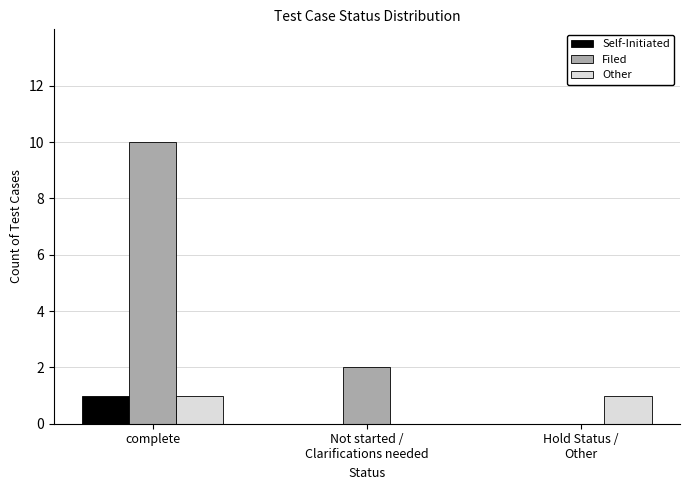

The Other series shows 0 at Not started /
Clarifications needed. True or false?

True